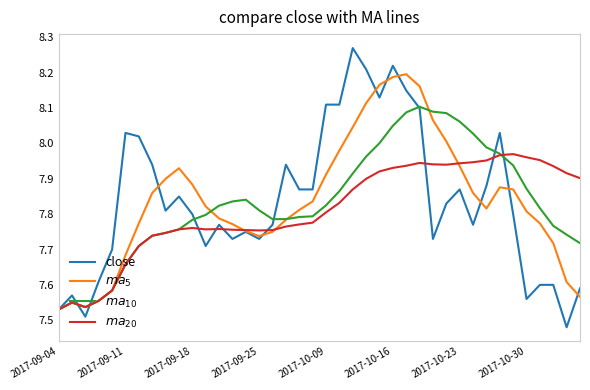

Which series has the widest spread of values?

close